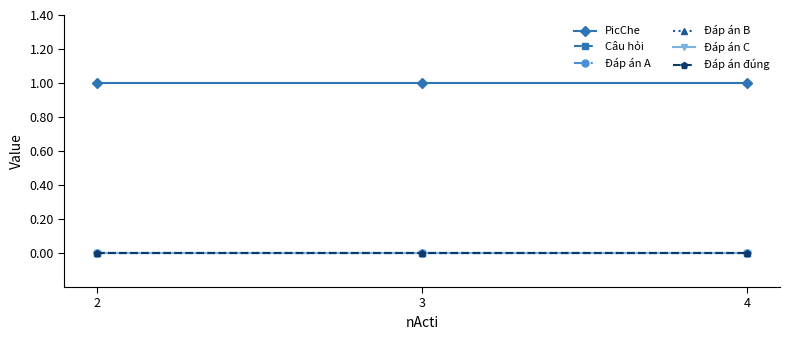

At 3, list the series in order from largest to smallest.

PicChe, Câu hỏi, Đáp án A, Đáp án B, Đáp án C, Đáp án đúng